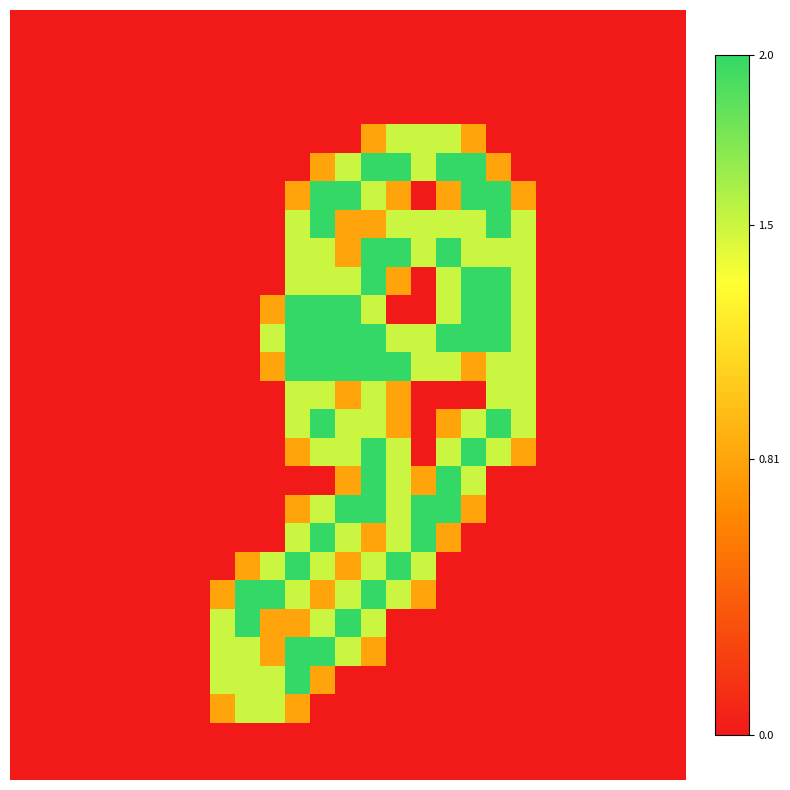

What is the greatest value displayed?

2.0